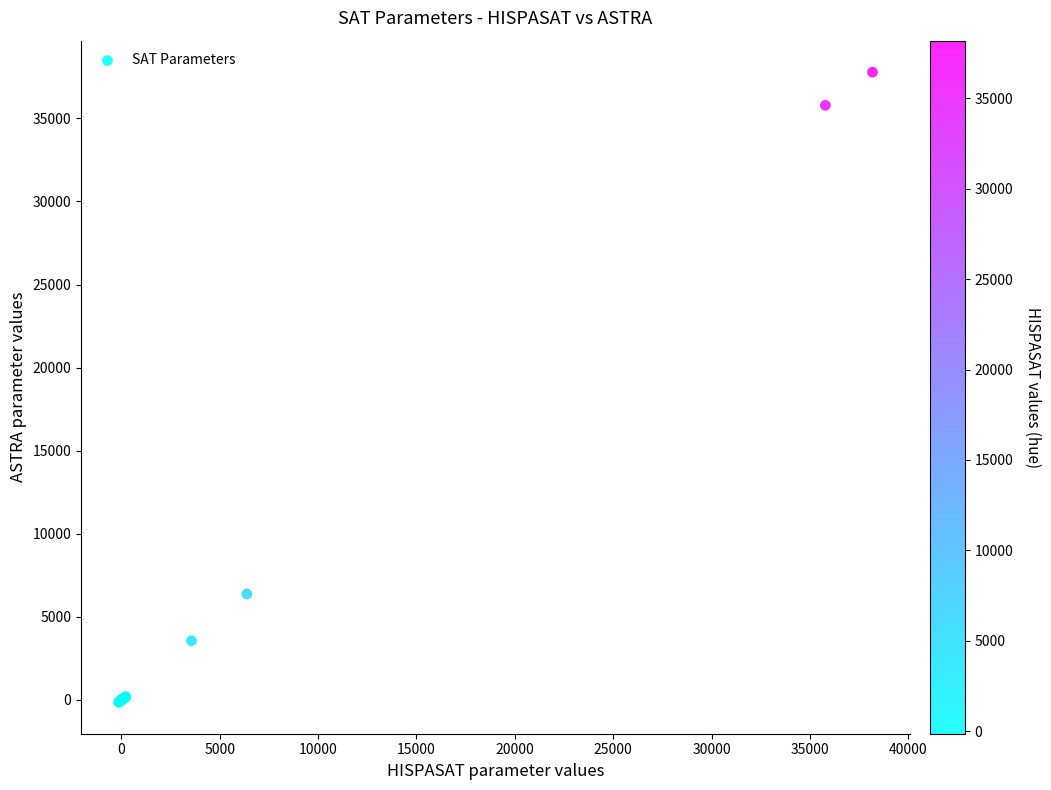

What Y value in the scatter plot is closest to 18822?

6378.2